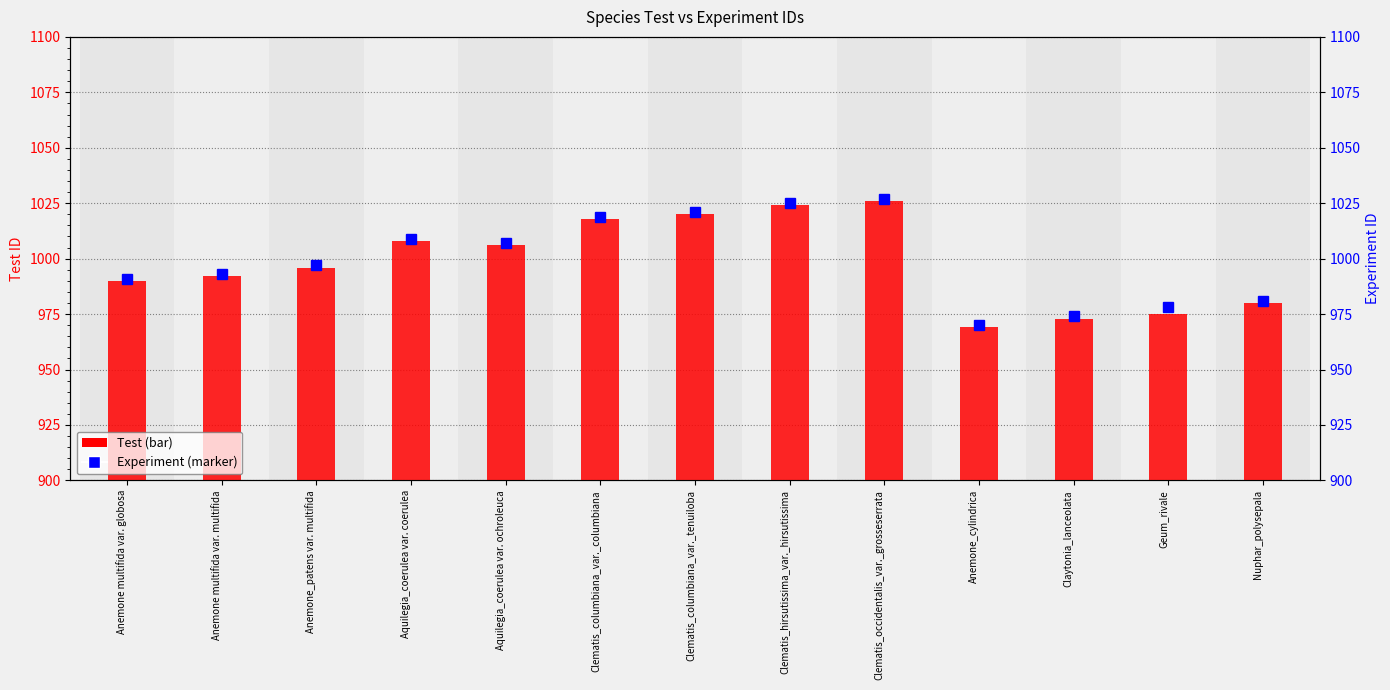

Reading left to right, transcribe all the data shown in this chart.

Test: Anemone multifida var. globosa=990	Anemone multifida var. multifida=992	Anemone_patens var. multifida=996	Aquilegia_coerulea var. coerulea=1008	Aquilegia_coerulea var. ochroleuca=1006	Clematis_columbiana_var._columbiana=1018	Clematis_columbiana_var._tenuiloba=1020	Clematis_hirsutissima_var._hirsutissima=1024	Clematis_occidentalis_var._grosseserrata=1026	Anemone_cylindrica=969	Claytonia_lanceolata=973	Geum_rivale=975	Nuphar_polysepala=980
Experiment: Anemone multifida var. globosa=991	Anemone multifida var. multifida=993	Anemone_patens var. multifida=997	Aquilegia_coerulea var. coerulea=1009	Aquilegia_coerulea var. ochroleuca=1007	Clematis_columbiana_var._columbiana=1019	Clematis_columbiana_var._tenuiloba=1021	Clematis_hirsutissima_var._hirsutissima=1025	Clematis_occidentalis_var._grosseserrata=1027	Anemone_cylindrica=970	Claytonia_lanceolata=974	Geum_rivale=978	Nuphar_polysepala=981